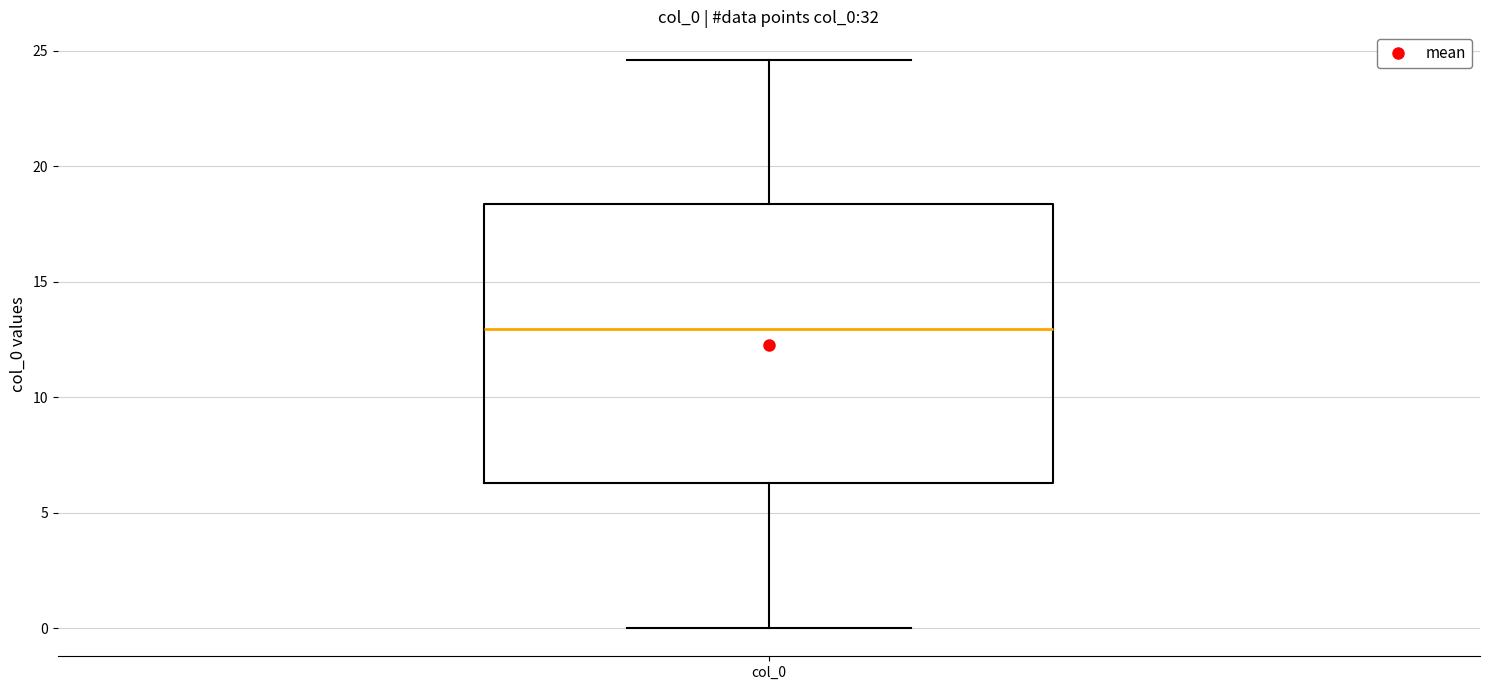

Read this box plot against the y-axis: the position of the median line, the range covered by the box, and the ends of both whiskers. The values are not printed on the chart, so give them approximately, as read against the axis.

median 13.0, box 6.5 to 18.5, whiskers 0.0 to 24.5